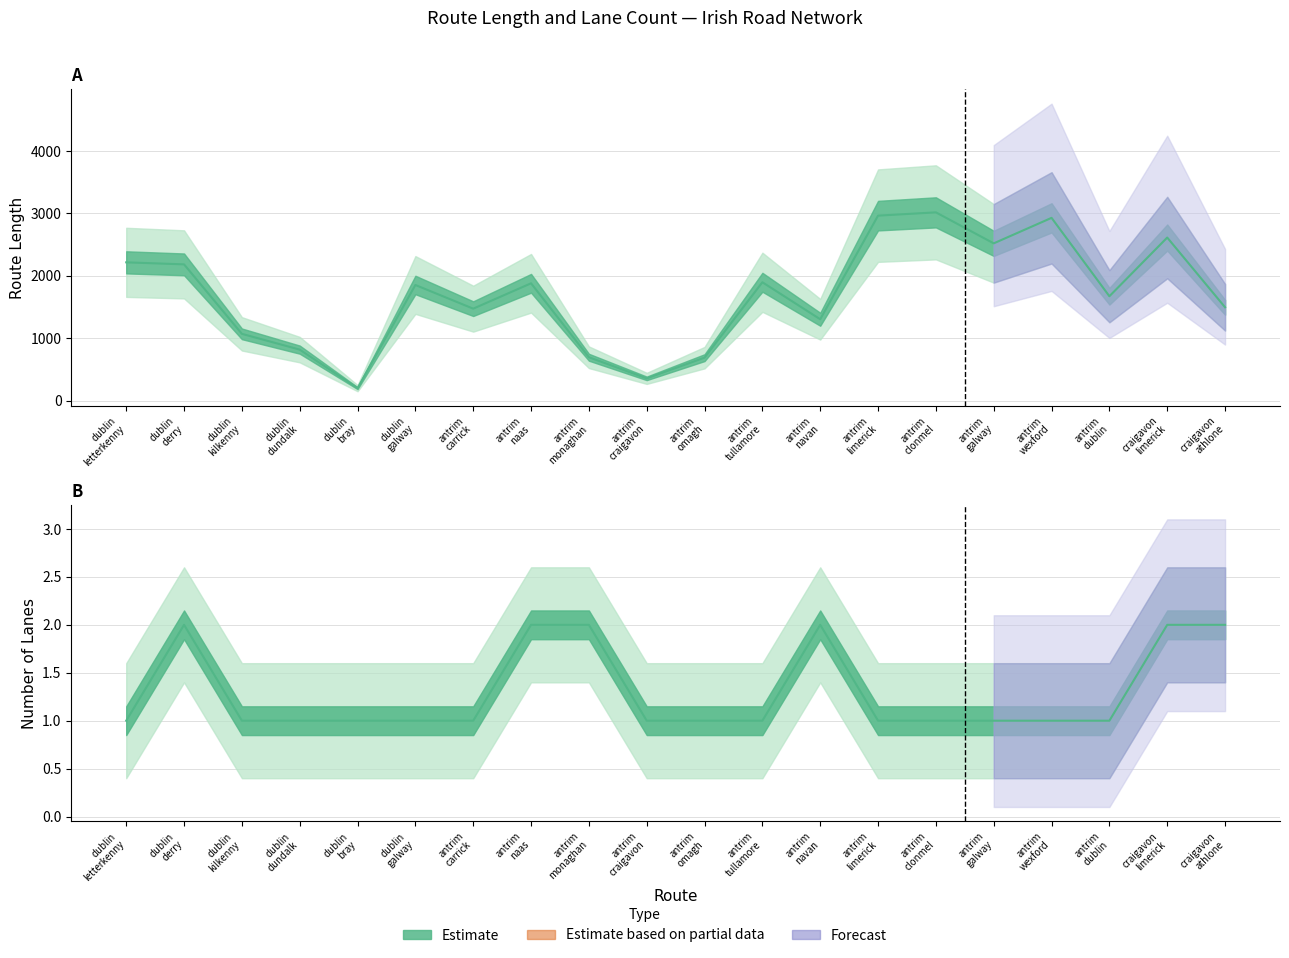

How many lines are shown in the chart?

2